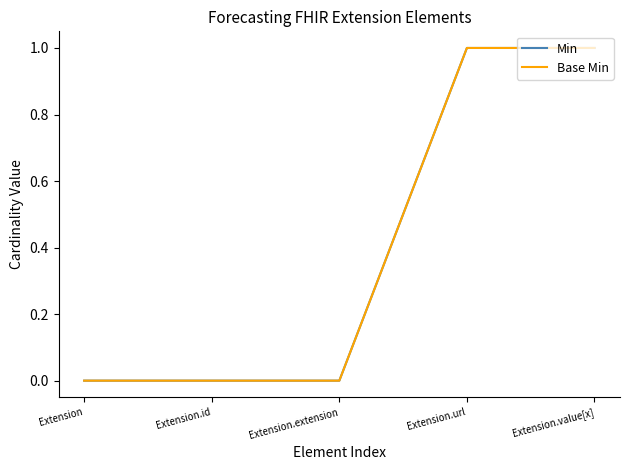

At which label does Base Min reach its peak?

Extension.url